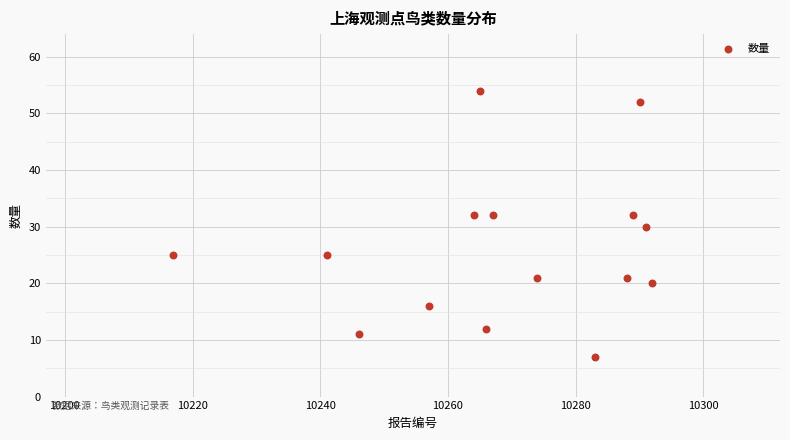

What is the range of X values (max minus min)?

75